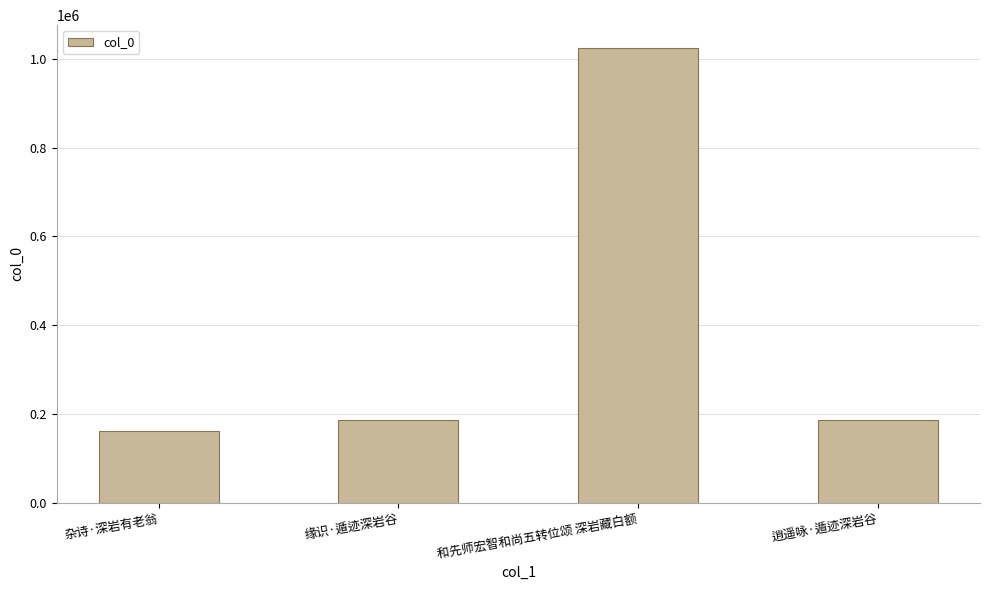

What position from the right is 逍遥咏·遁迹深岩谷?

1